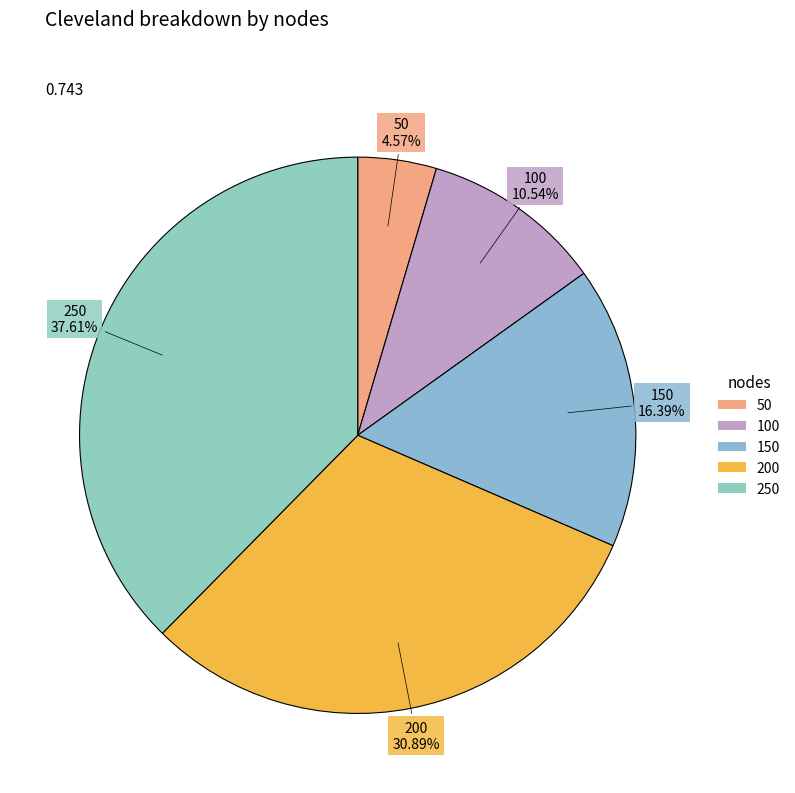

How many slices are in this pie chart?

5